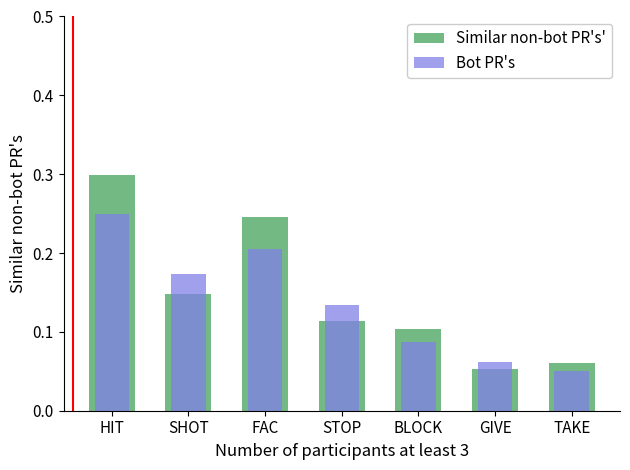

How many bars are there in each group?

2